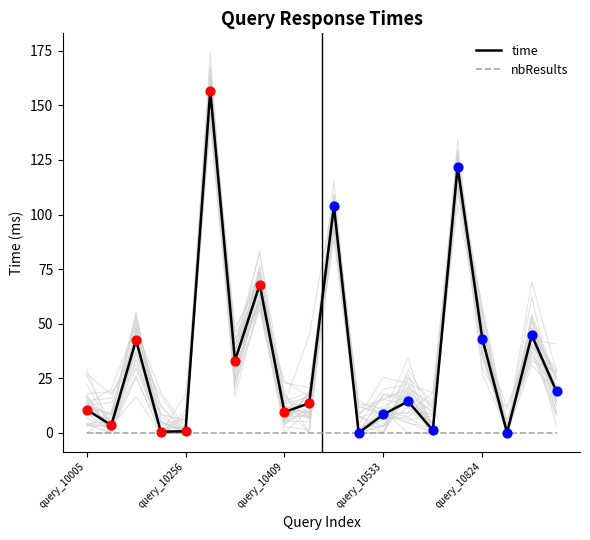

What are all the series names shown in the legend?

time, nbResults